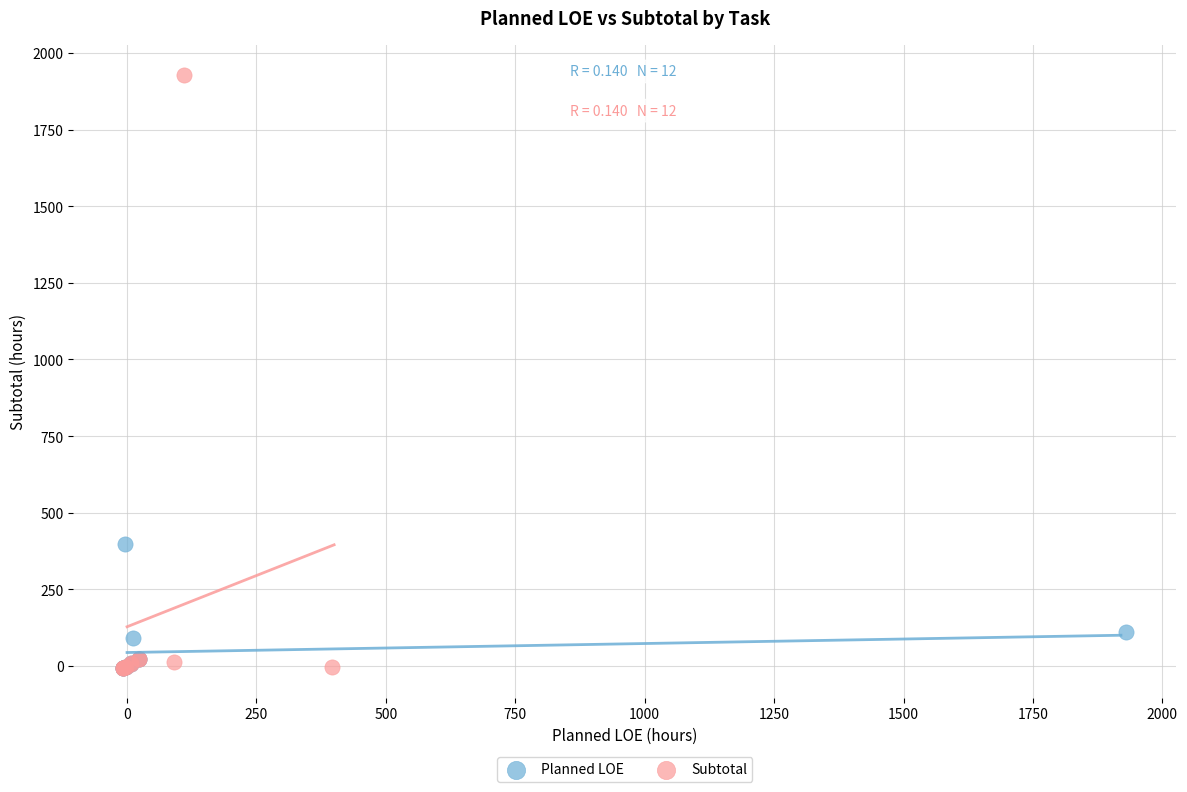

Which series contains the highest Y value?

Subtotal